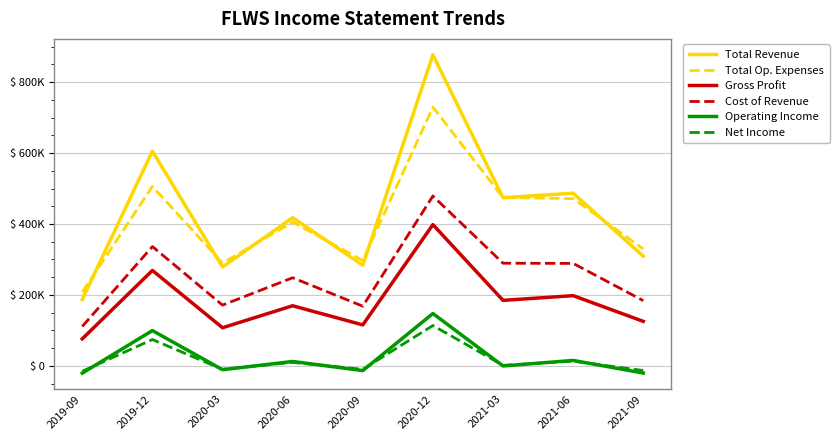

How many negative values does the Operating Income series have?

5